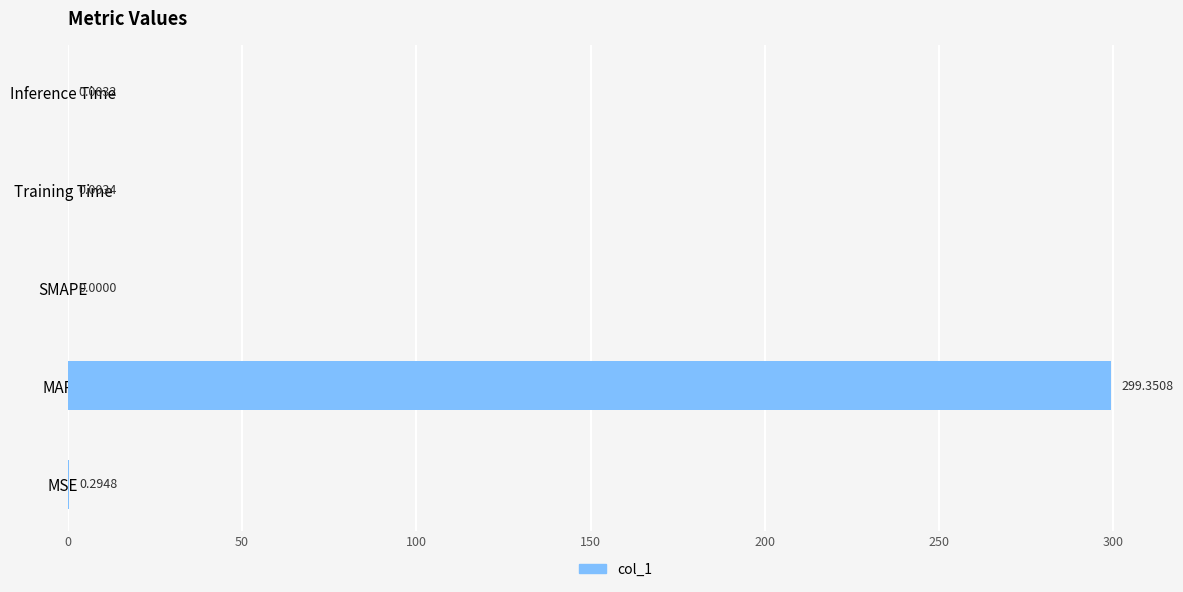

Are the bars horizontal?

Yes